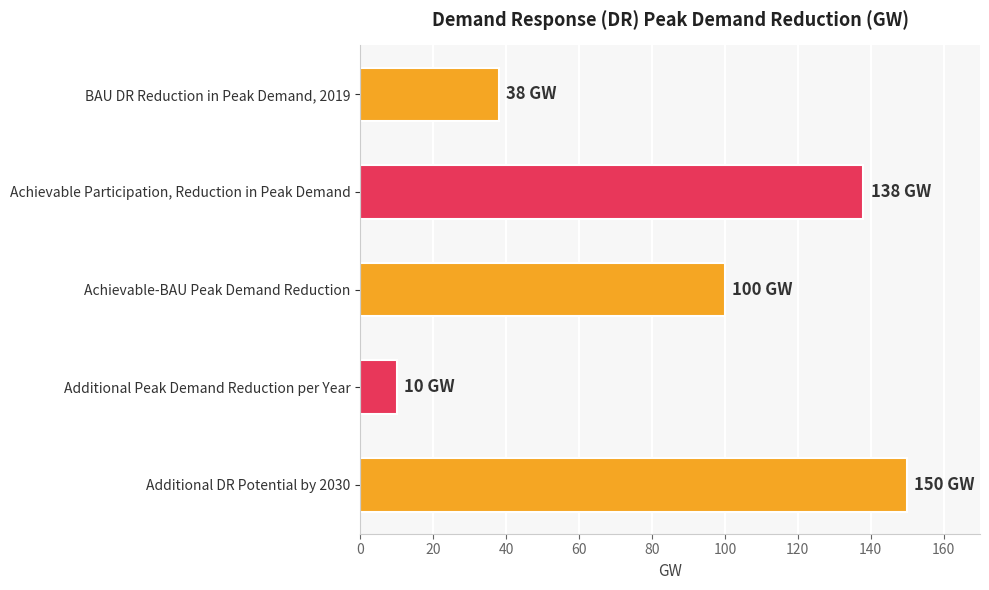

True or false: the data shows 38 at BAU DR Reduction in Peak Demand, 2019.

True